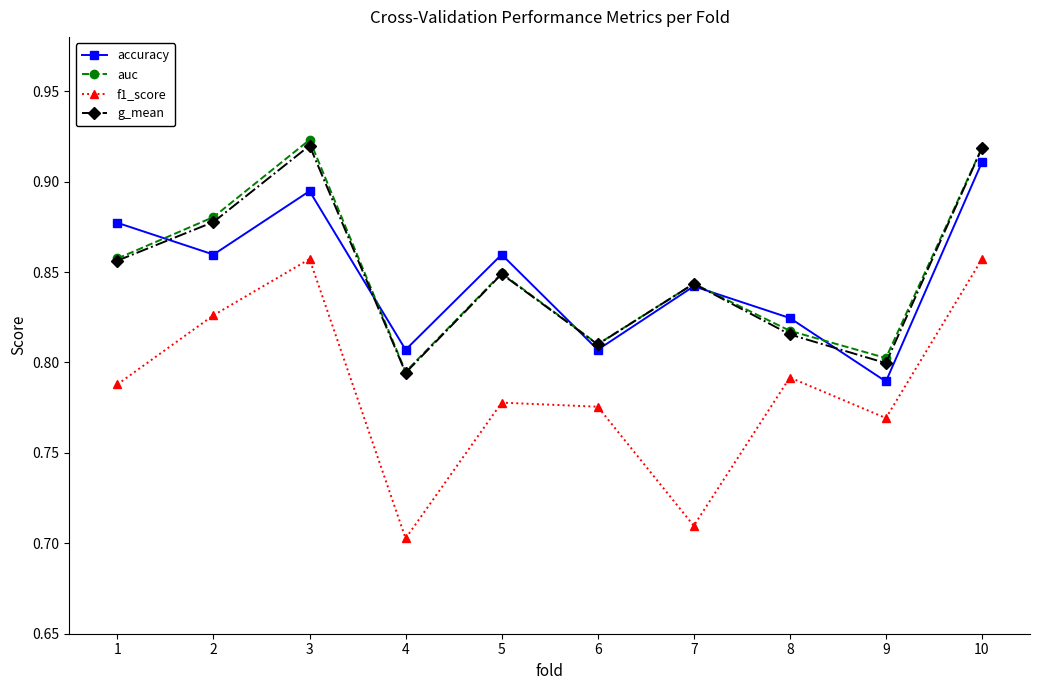

The value of g_mean at 9 is 0.8. True or false?

True